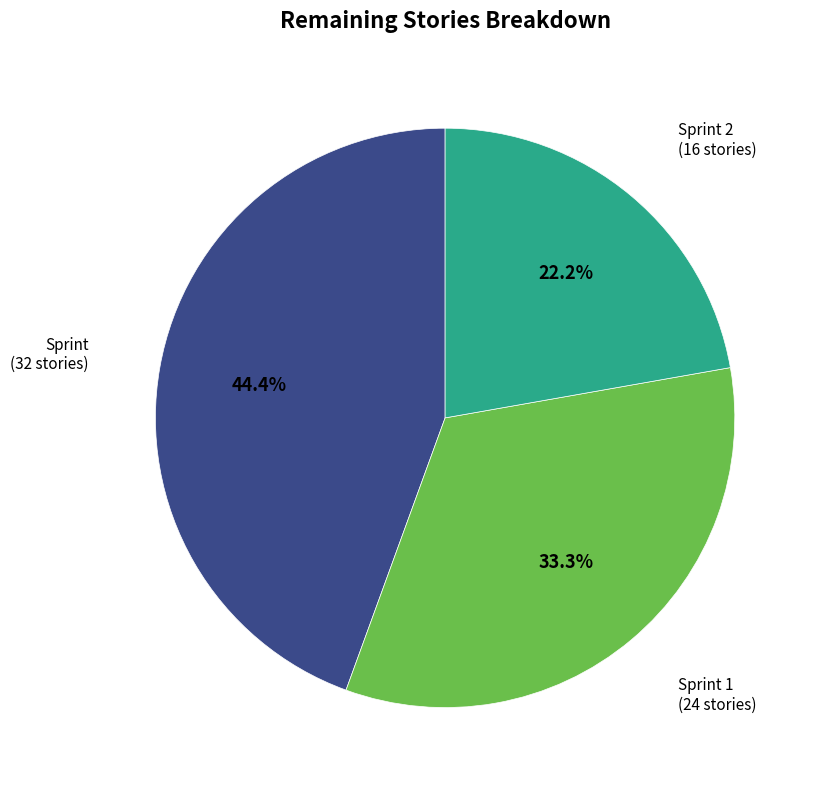

Does any single category account for the majority?

No